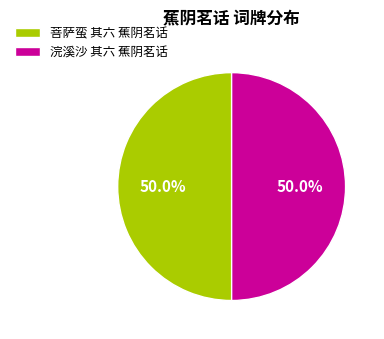

What is the total percentage of 浣溪沙 其六 蕉阴茗话 and 菩萨蛮 其六 蕉阴茗话?

100.0%